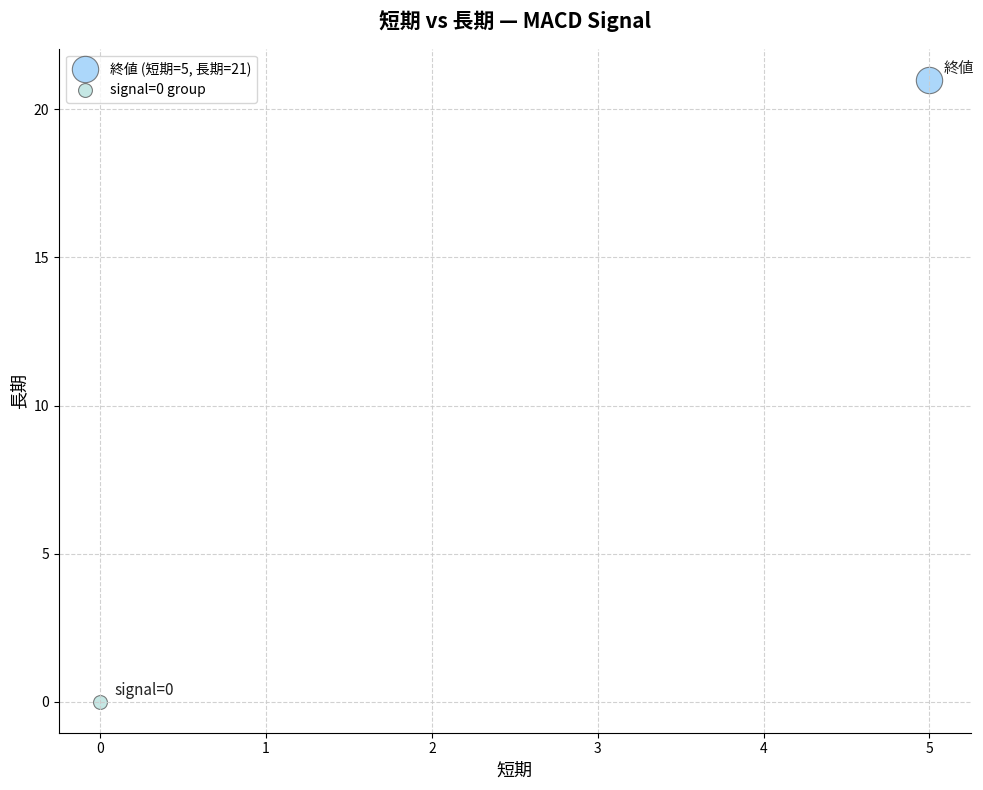

Which series contains the highest Y value?

終値 (短期=5, 長期=21)